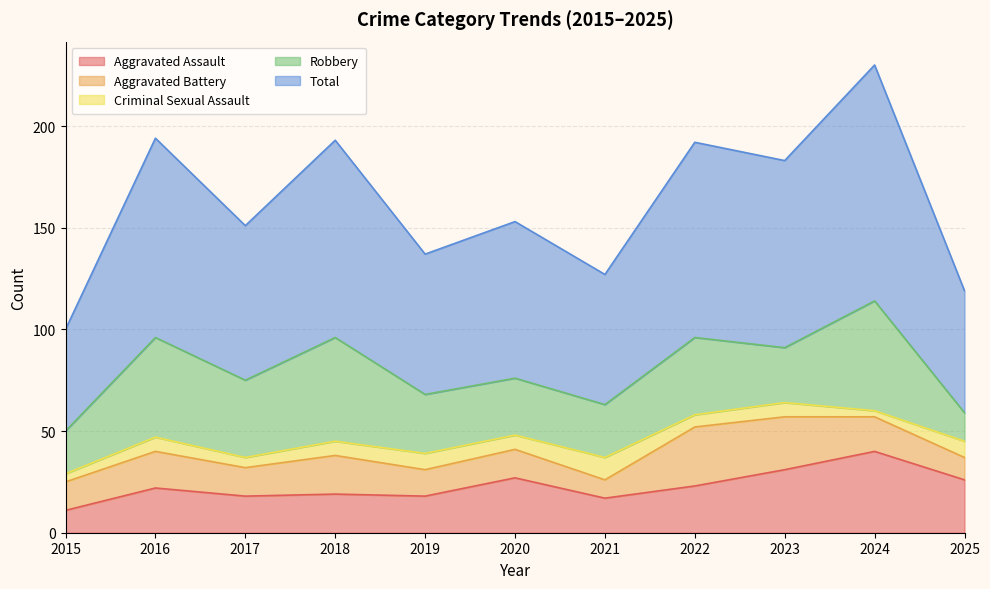

Count the Criminal Sexual Assault values in the range 5 to 8.

8